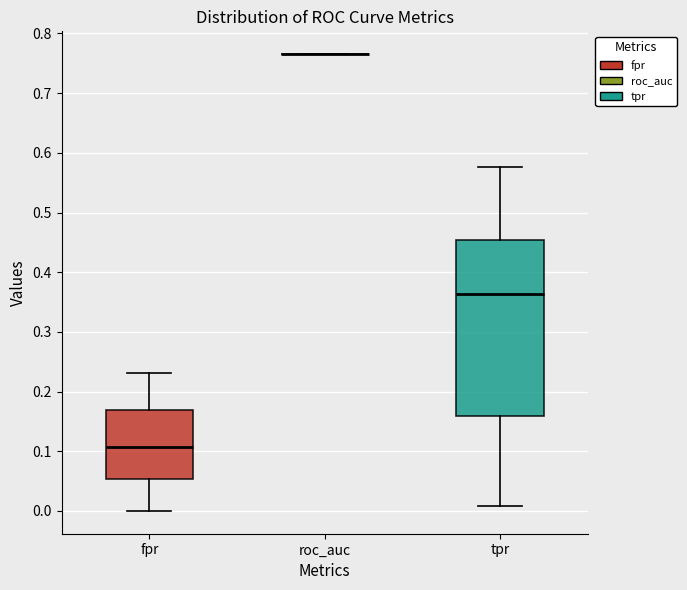

Where does the upper whisker of the box for tpr end on the y-axis? The values are not printed on the chart, so give them approximately, as read against the axis.

0.58